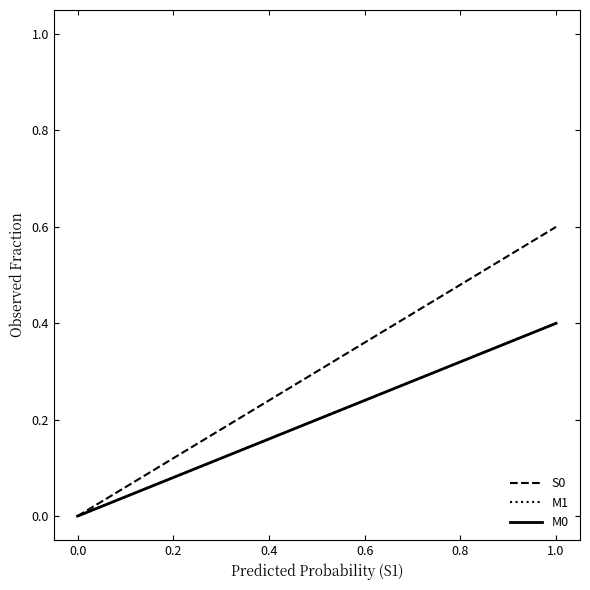

Which series has the widest spread of values?

S0